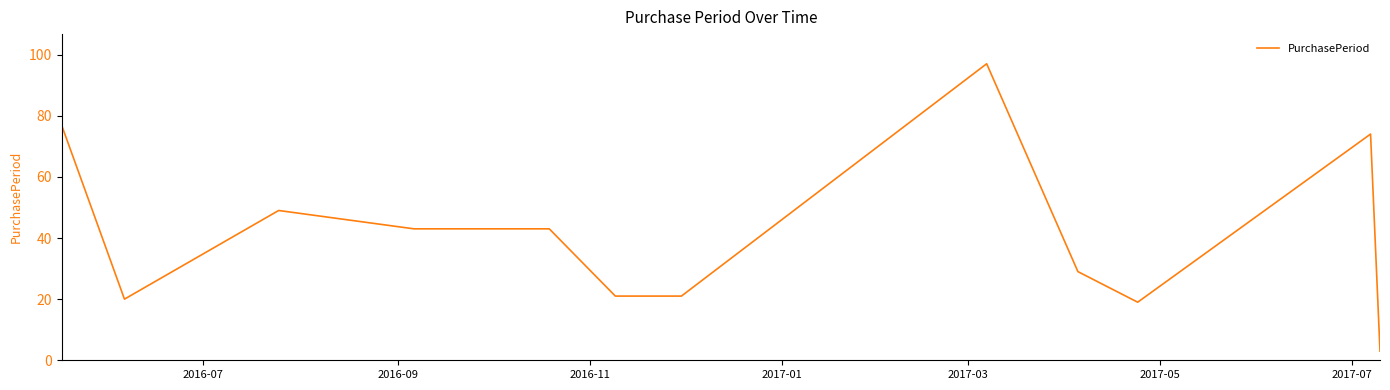

What is the difference between the maximum and minimum values?

94